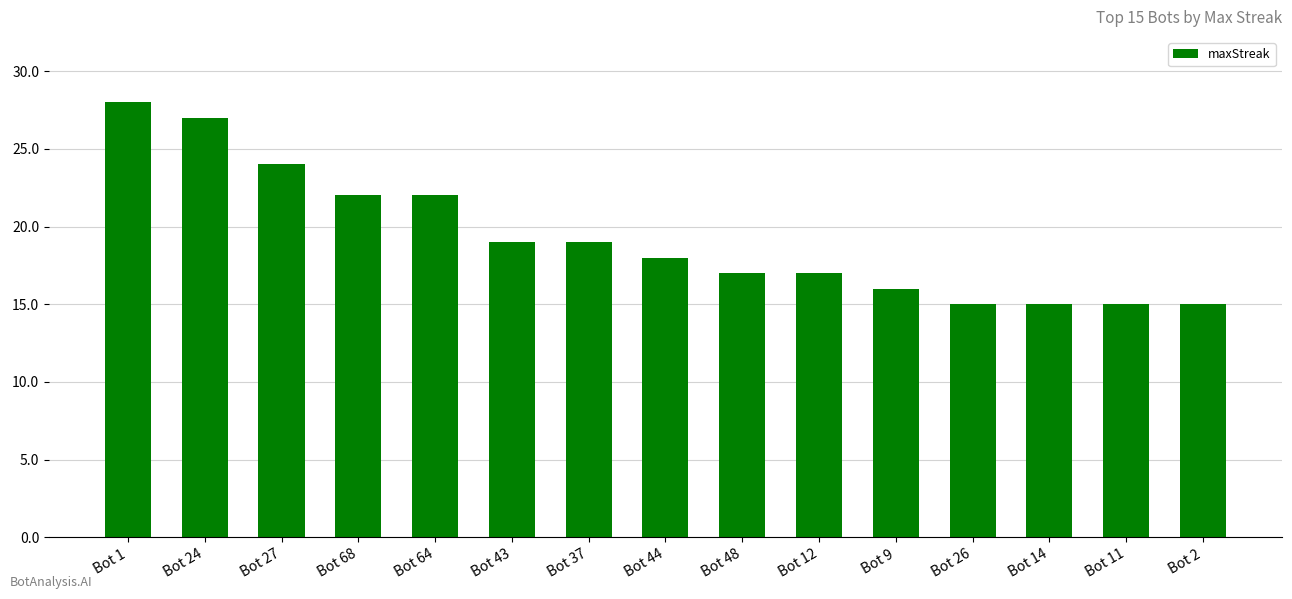

True or false: the data shows 38 at Bot 68.

False